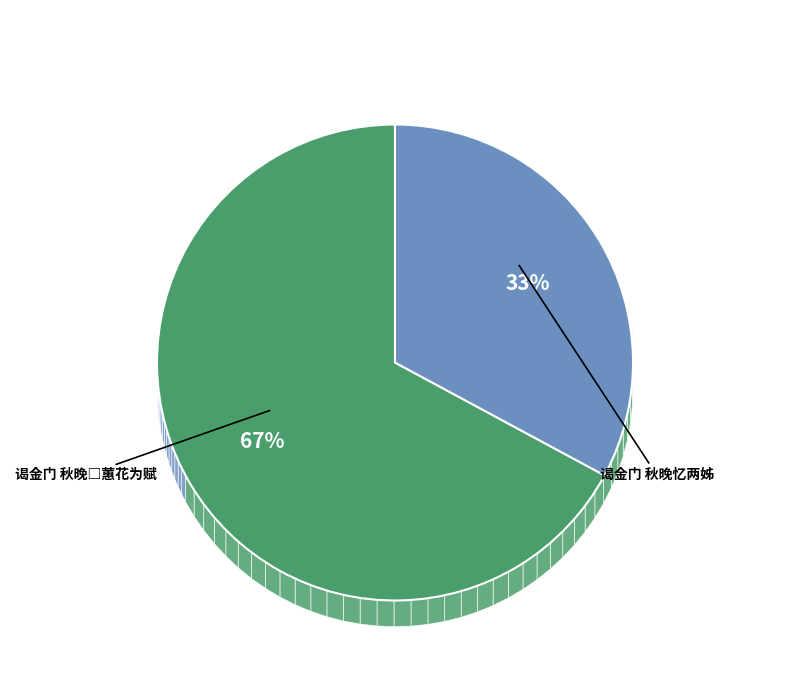

What is the smallest slice in the pie chart?

谒金门 秋晚忆两姊